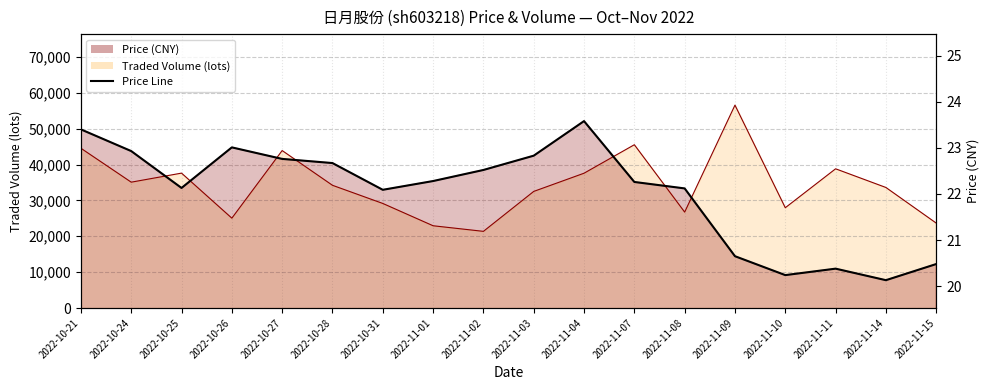

Does the chart have visible grid lines?

Yes